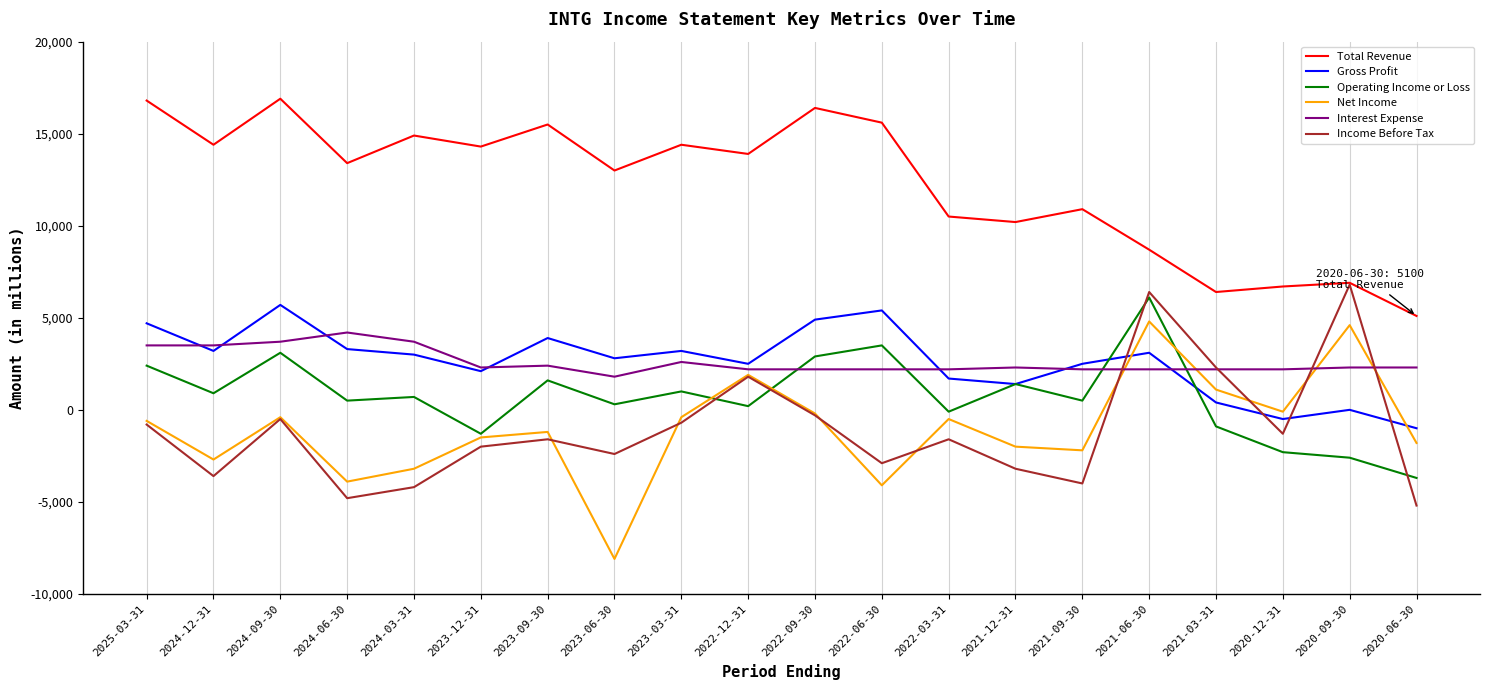

Which series has the largest total across all categories?

Total Revenue